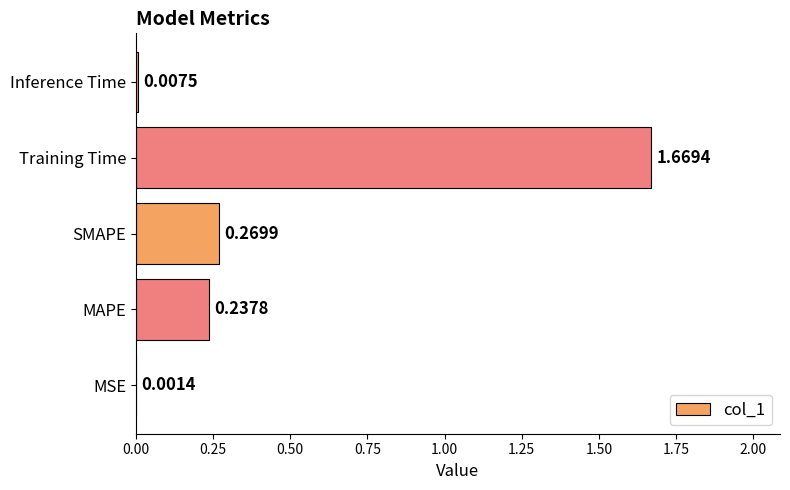

What is the average value?

0.4